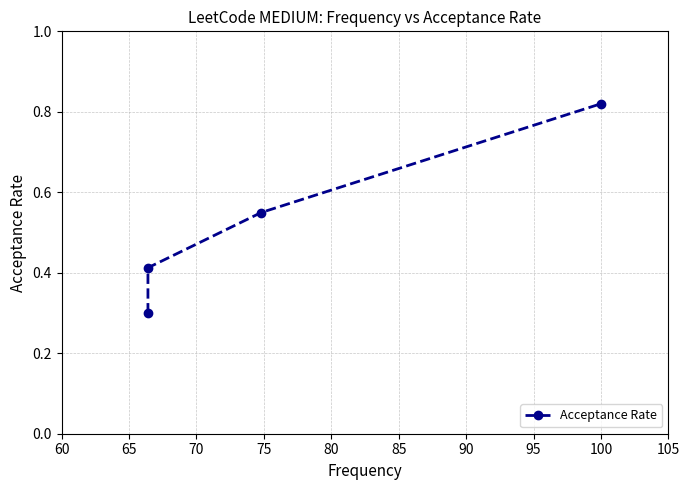

What is the sum of all values?

2.1